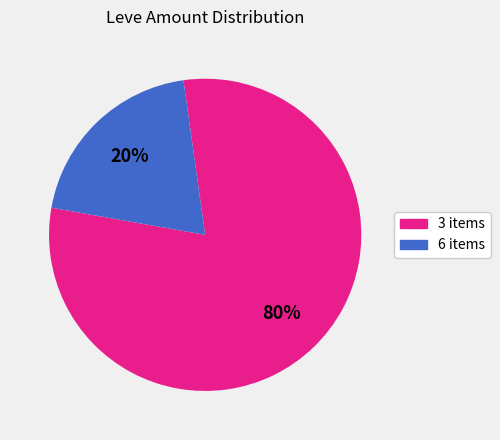

Does any single category account for the majority?

Yes